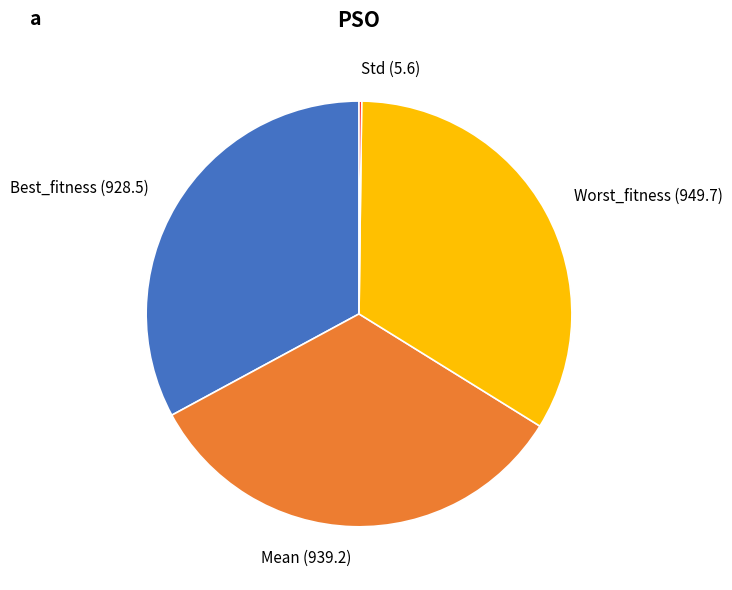

The Mean (939.2) slice represents 33% of the pie. True or false?

True